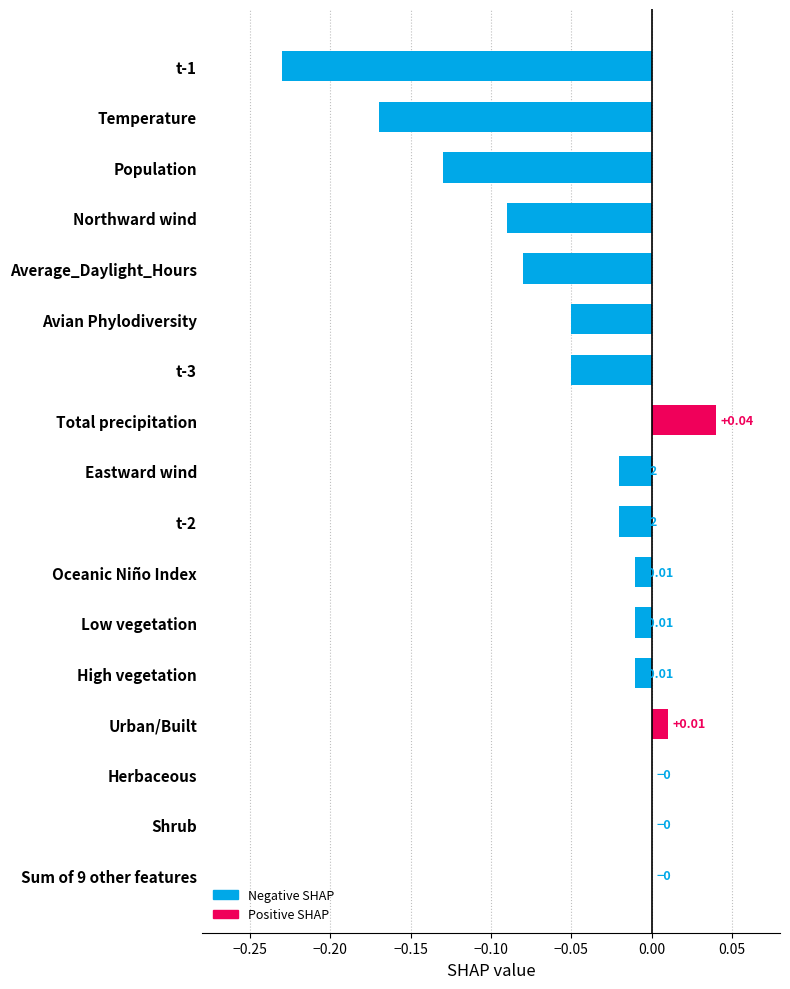

At which category does the chart reach its peak across all series?

Total precipitation